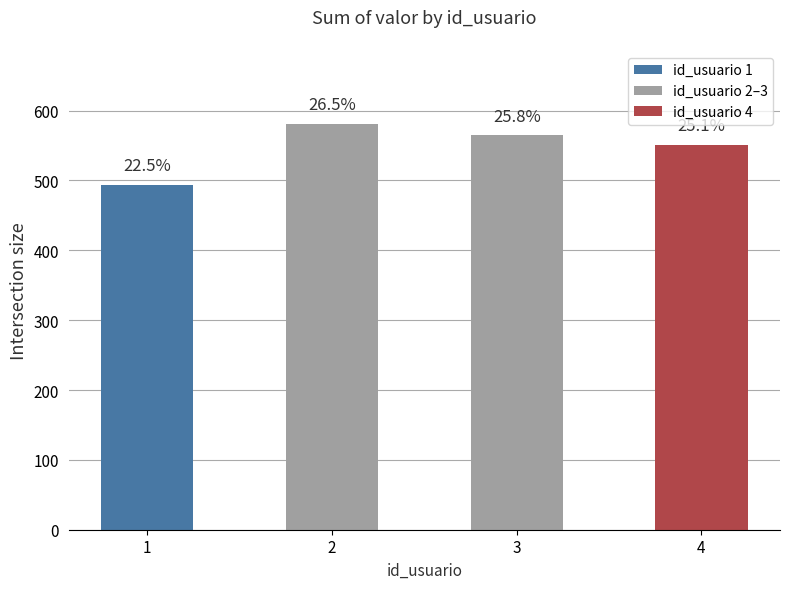

How many bars are there in total?

4